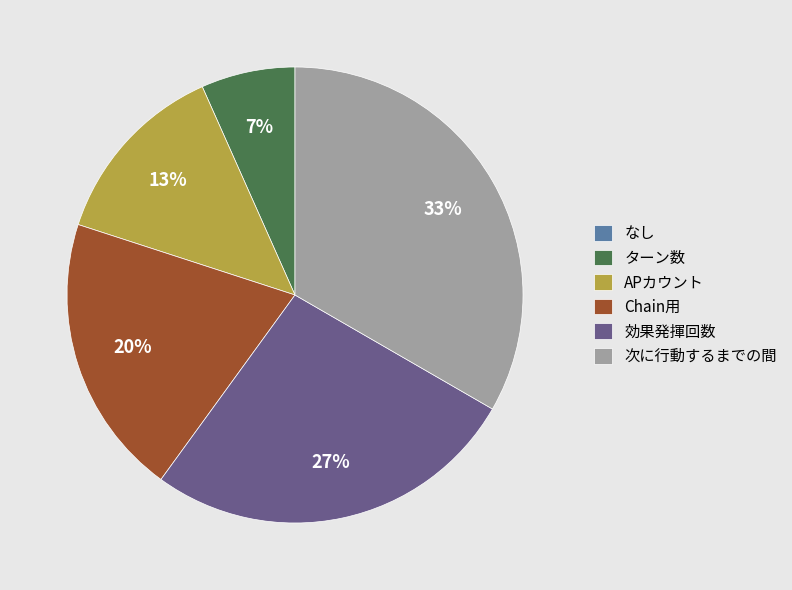

Is the sum of 次に行動するまでの間 and ターン数 greater than half?

No